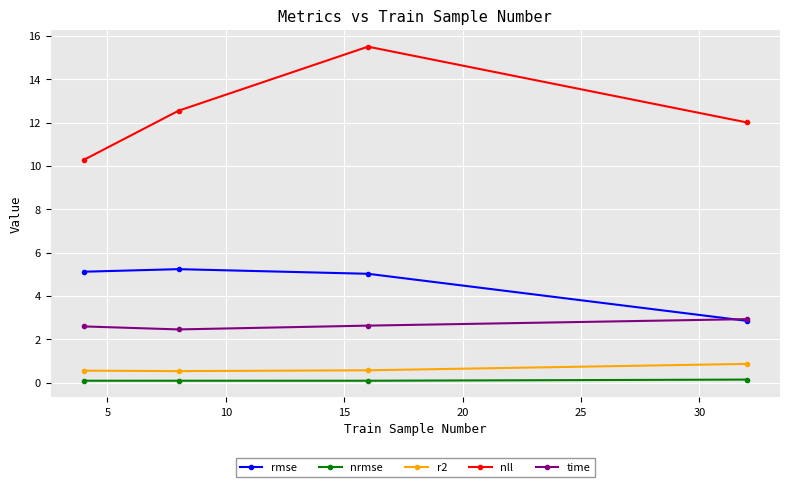

True or false: nll and nrmse intersect in this chart.

False